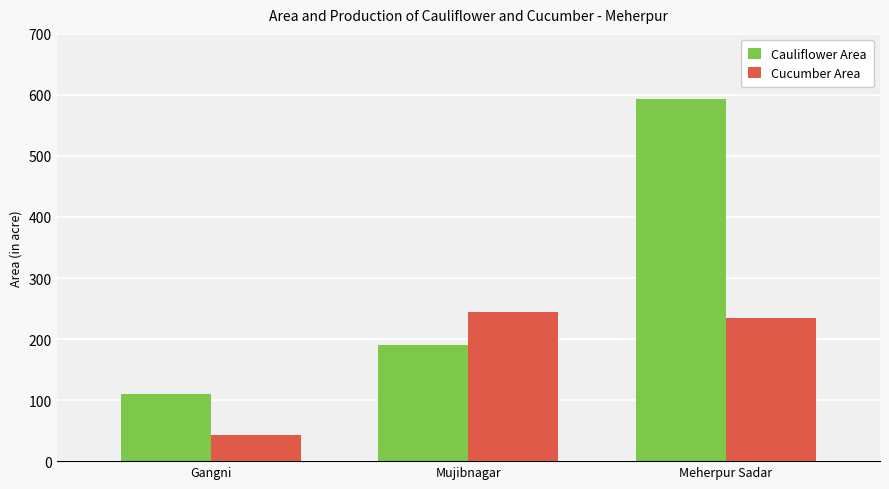

Which series changed the most between Mujibnagar and Meherpur Sadar?

Cauliflower Area